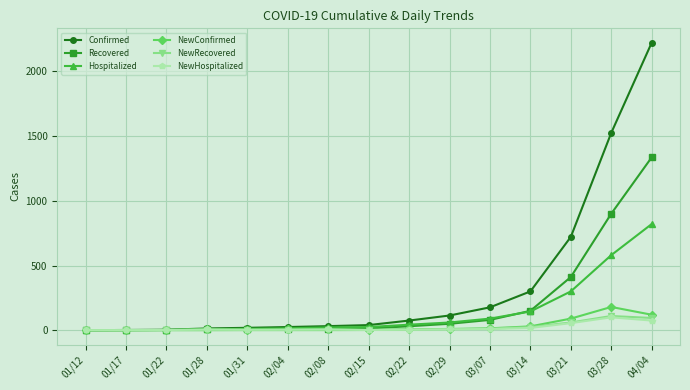

At which category is the sum across all series the highest?

04/04